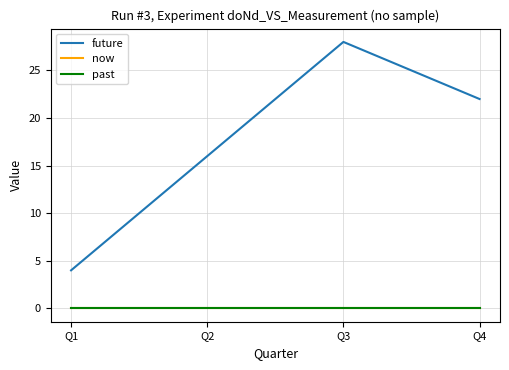

Reading left to right, extract all data points from this chart.

future: Q1=4	Q2=16	Q3=28	Q4=22
now: Q1=0	Q2=0	Q3=0	Q4=0
past: Q1=0	Q2=0	Q3=0	Q4=0